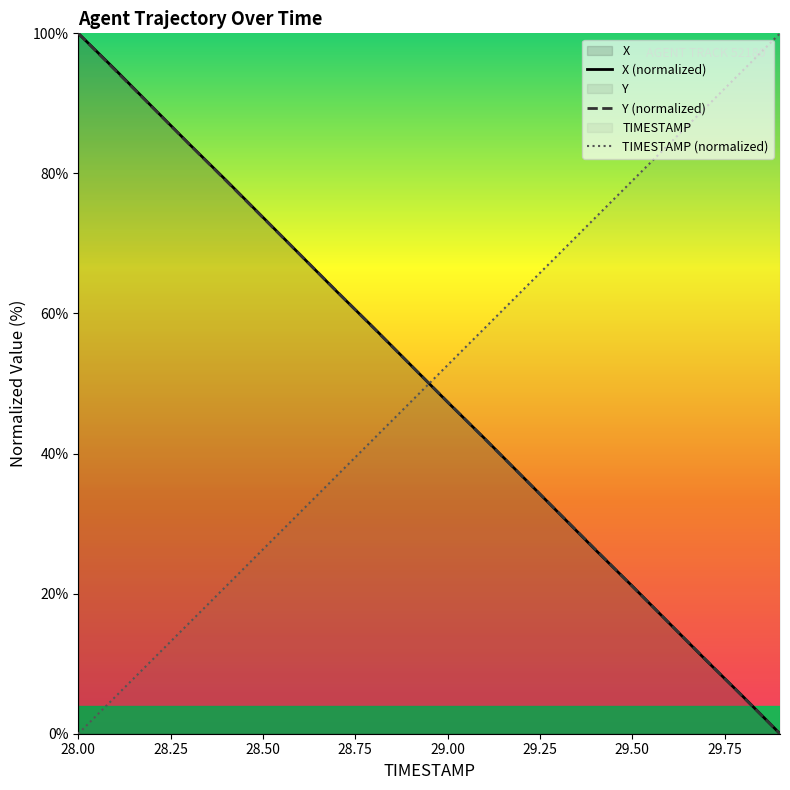

What is the total value across all series at 28.50?

173.7